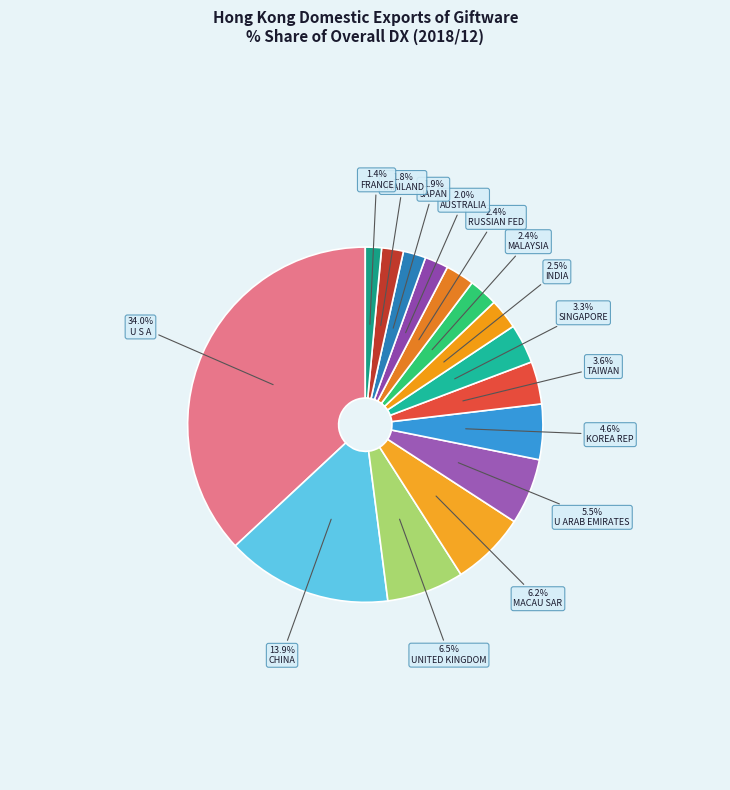

To the nearest percent, what is the combined percentage of RUSSIAN FED and SINGAPORE?

6%